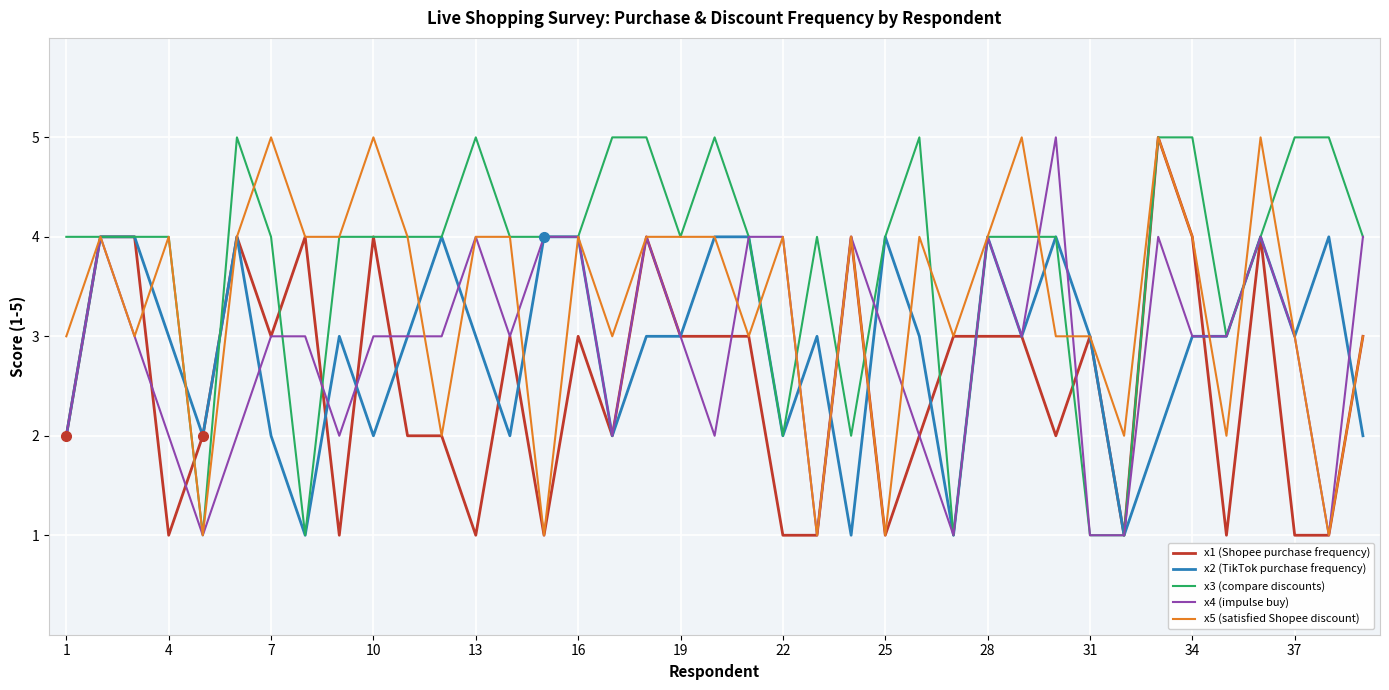

Which series has the largest total across all categories?

x3 (compare discounts)